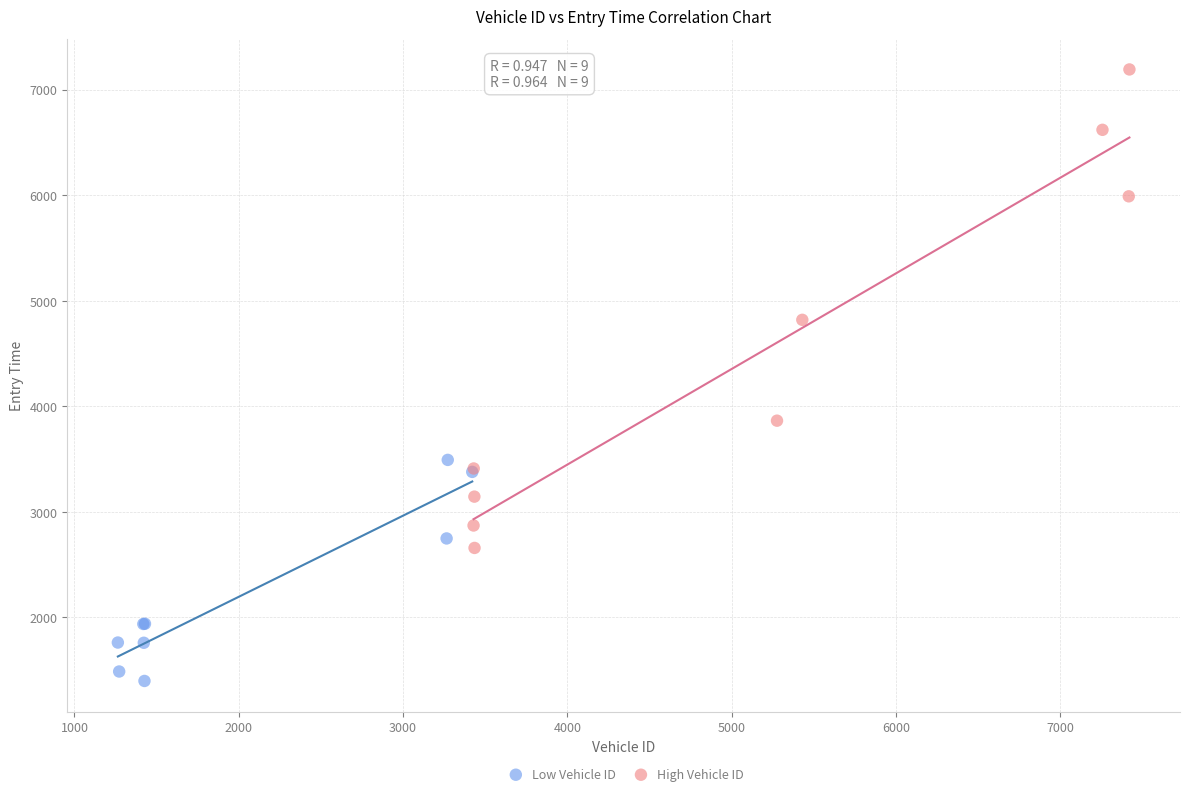

Which series contains the lowest Y value?

Low Vehicle ID